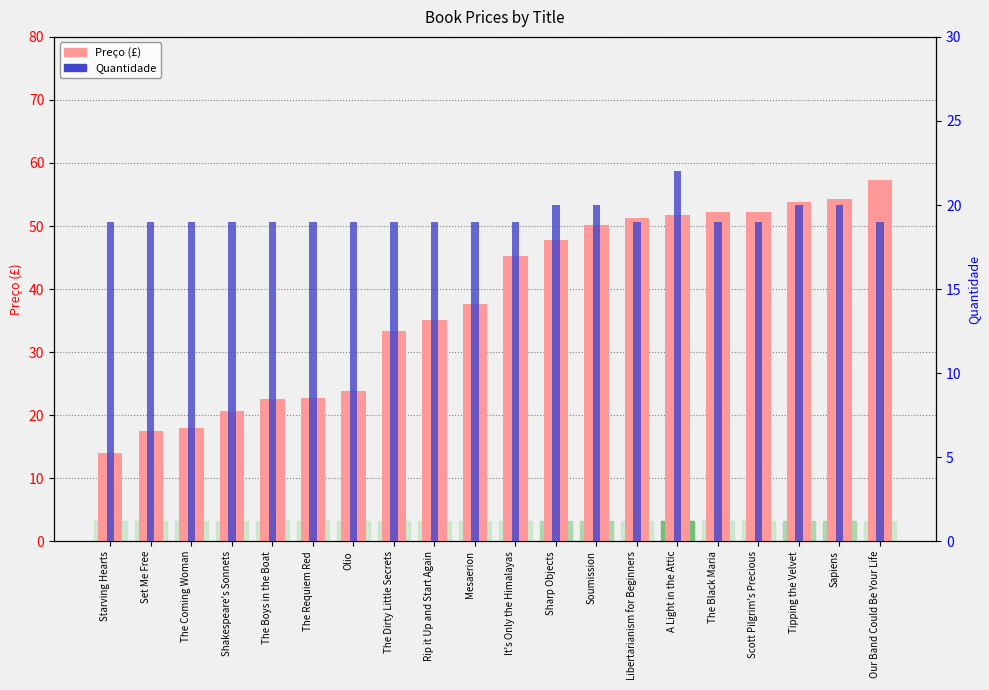

Reading left to right, transcribe all the data shown in this chart.

Preço (£): 14.0	17.5	17.9	20.7	22.6	22.6	23.9	33.3	35.0	37.6	45.2	47.8	50.1	51.3	51.8	52.1	52.3	53.7	54.2	57.2
Quantidade: 19.0	19.0	19.0	19.0	19.0	19.0	19.0	19.0	19.0	19.0	19.0	20.0	20.0	19.0	22.0	19.0	19.0	20.0	20.0	19.0